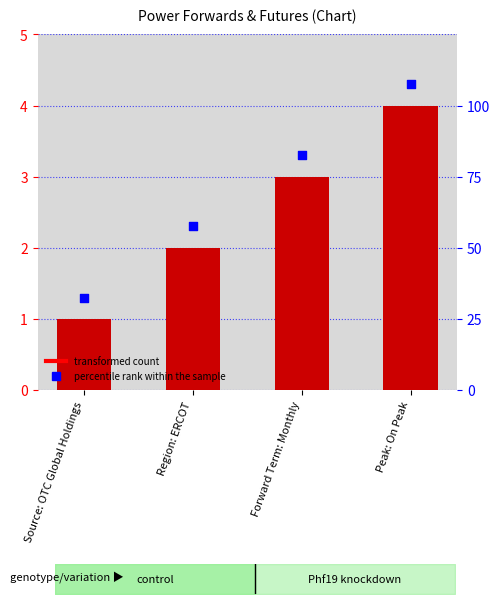

At how many categories does at least one series exceed 2?

3